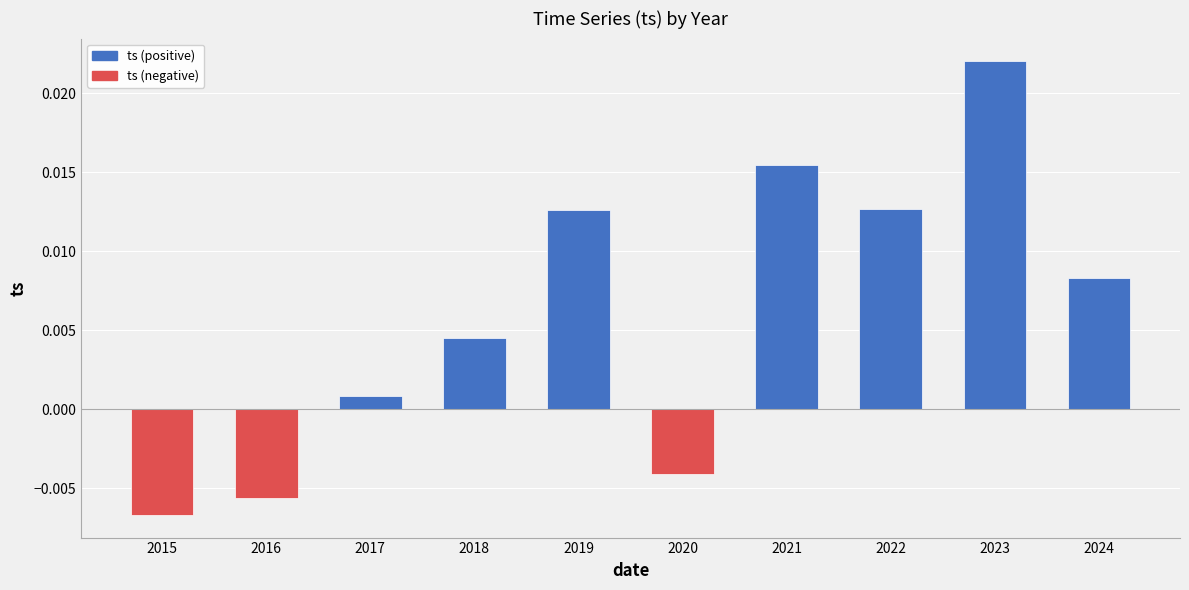

Does the chart contain any negative values?

Yes